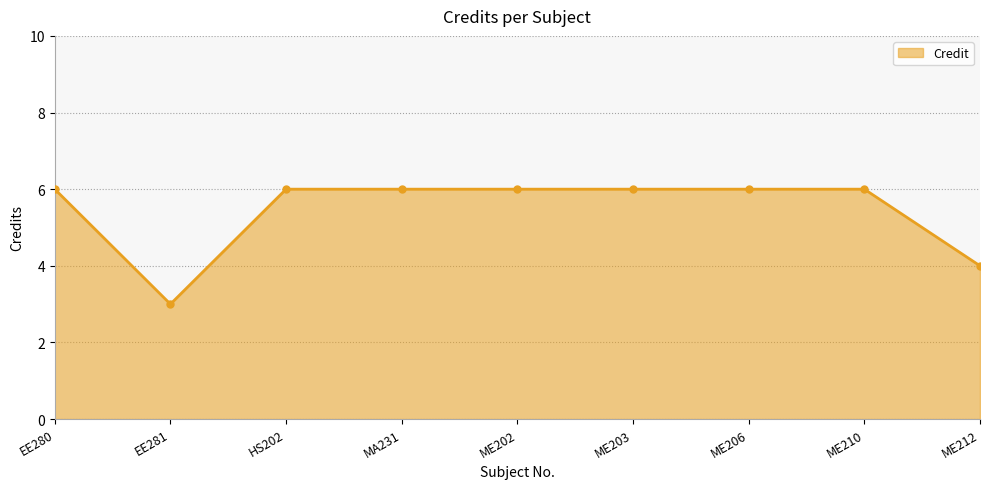

What is the smallest value displayed?

3